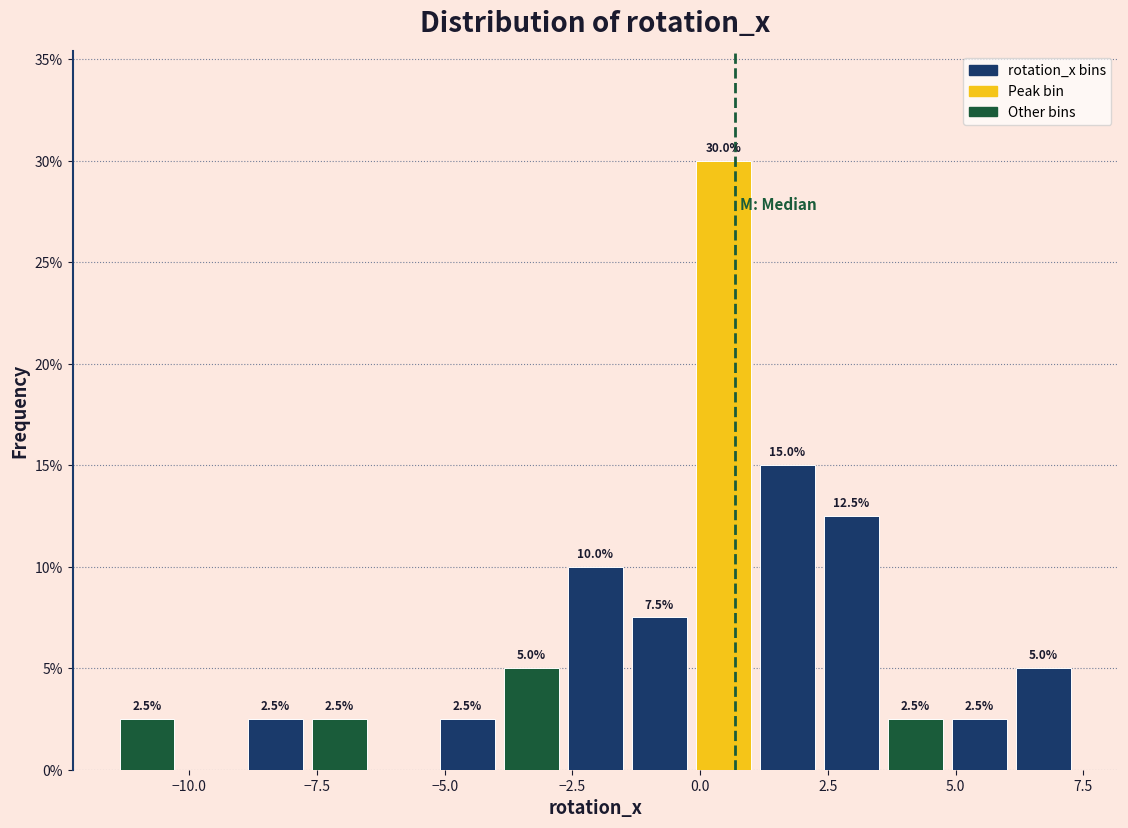

Around what value on the x-axis is the tallest bar? Give the approximate position of its centre, as read against the axis.

0.5